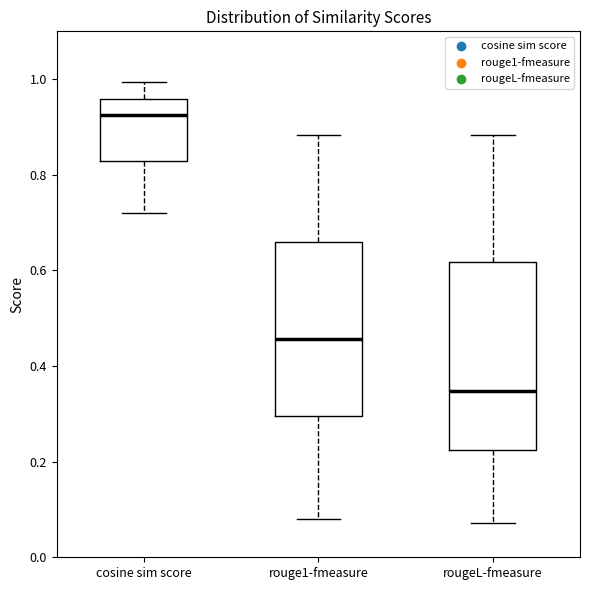

Reading left to right, transcribe this box plot: for each box, give where its median line is, the range the box spans, and where its two whiskers end, as read against the y-axis. The values are not printed on the chart, so give them approximately, as read against the axis.

cosine sim score: median 0.92, box 0.82 to 0.96, whiskers 0.72 to 1.00
rouge1-fmeasure: median 0.46, box 0.30 to 0.66, whiskers 0.08 to 0.88
rougeL-fmeasure: median 0.34, box 0.22 to 0.62, whiskers 0.08 to 0.88